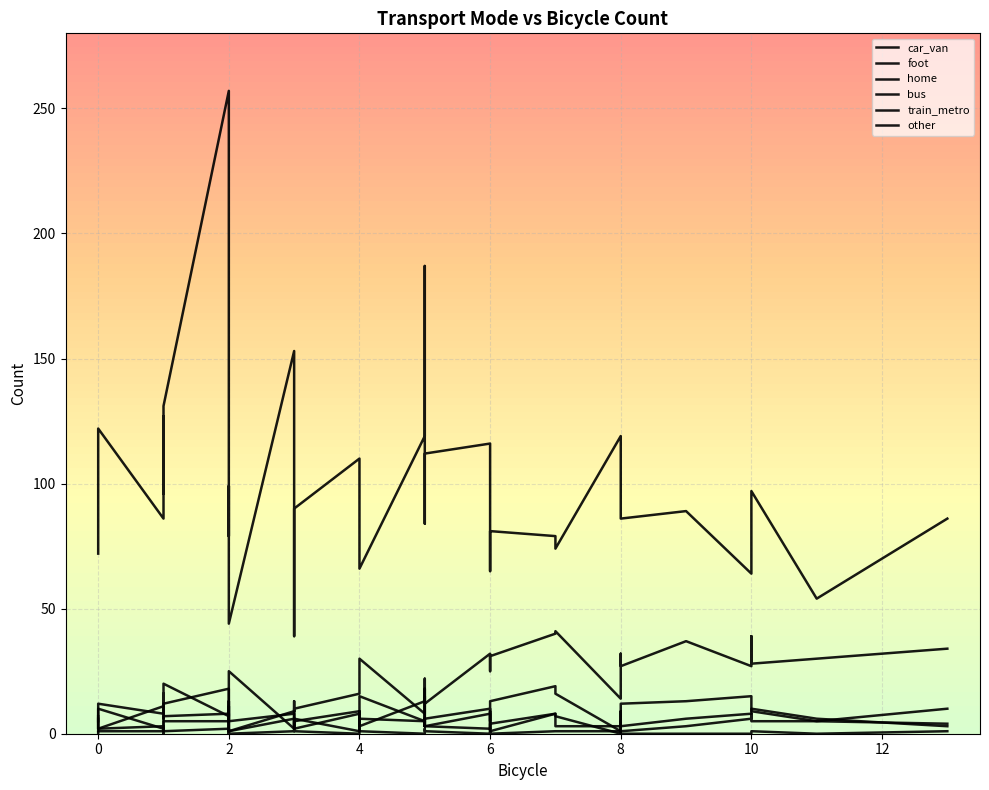

How many other values are between 0 and 1?

35